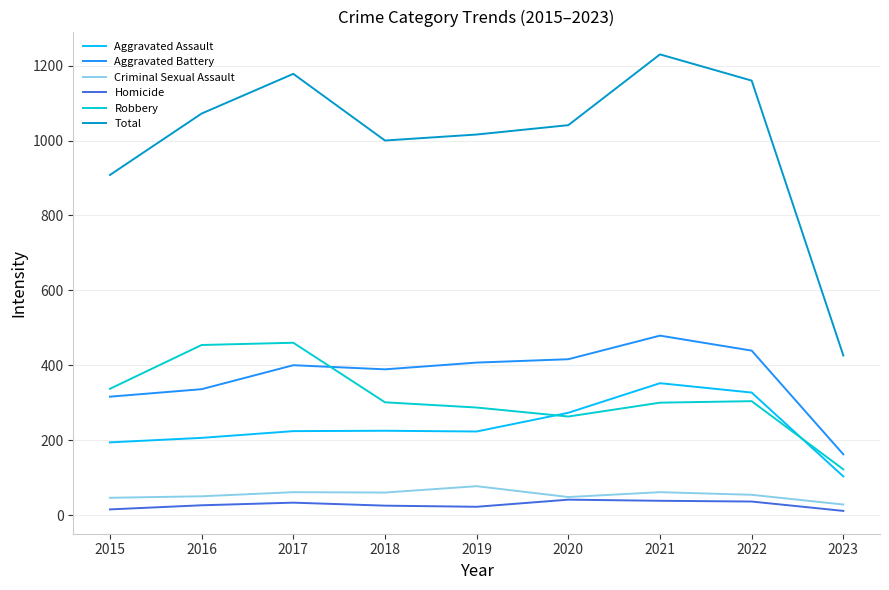

What value does the Aggravated Assault series have at 2020?

273